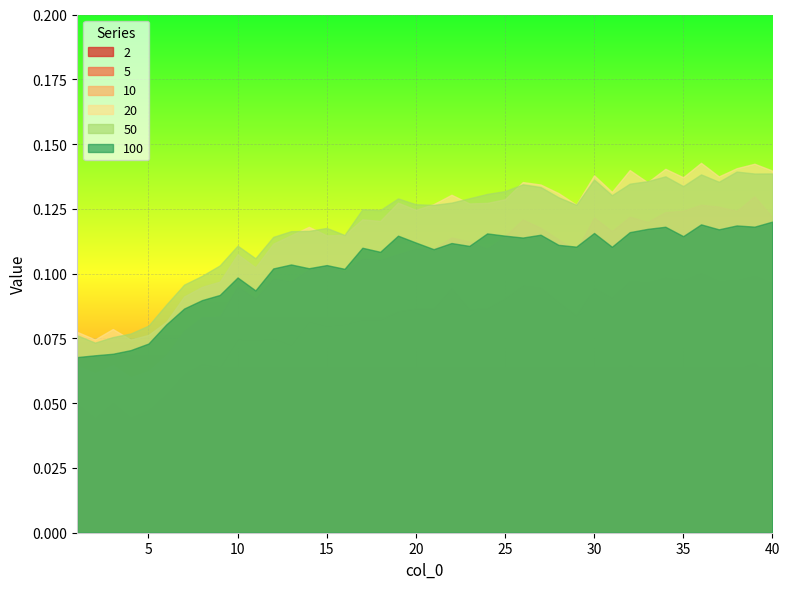

Reading right to left, list all the values displayed in this chart.

2: 0.1	0.1	0.1	0.1	0.1	0.1	0.1	0.1	0.1	0.1	0.1	0.1	0.1	0.1	0.1	0.1	0.1	0.1	0.1	0.1	0.1	0.1	0.0	0.1	0.1	0.0	0.0	0.0	0.0	0.0	0.0	0.0	0.0	0.0	0.0	0.0	0.0	0.0	0.0	0.0
5: 0.1	0.1	0.1	0.1	0.1	0.1	0.1	0.1	0.1	0.1	0.1	0.1	0.1	0.1	0.1	0.1	0.1	0.1	0.1	0.1	0.1	0.1	0.1	0.1	0.1	0.1	0.1	0.1	0.1	0.1	0.1	0.1	0.1	0.1	0.1	0.0	0.0	0.1	0.0	0.0
10: 0.1	0.1	0.1	0.1	0.1	0.1	0.1	0.1	0.1	0.1	0.1	0.1	0.1	0.1	0.1	0.1	0.1	0.1	0.1	0.1	0.1	0.1	0.1	0.1	0.1	0.1	0.1	0.1	0.1	0.1	0.1	0.1	0.1	0.1	0.1	0.1	0.1	0.1	0.1	0.1
20: 0.1	0.1	0.1	0.1	0.1	0.1	0.1	0.1	0.1	0.1	0.1	0.1	0.1	0.1	0.1	0.1	0.1	0.1	0.1	0.1	0.1	0.1	0.1	0.1	0.1	0.1	0.1	0.1	0.1	0.1	0.1	0.1	0.1	0.1	0.1	0.1	0.1	0.1	0.1	0.1
50: 0.1	0.1	0.1	0.1	0.1	0.1	0.1	0.1	0.1	0.1	0.1	0.1	0.1	0.1	0.1	0.1	0.1	0.1	0.1	0.1	0.1	0.1	0.1	0.1	0.1	0.1	0.1	0.1	0.1	0.1	0.1	0.1	0.1	0.1	0.1	0.1	0.1	0.1	0.1	0.1
100: 0.1	0.1	0.1	0.1	0.1	0.1	0.1	0.1	0.1	0.1	0.1	0.1	0.1	0.1	0.1	0.1	0.1	0.1	0.1	0.1	0.1	0.1	0.1	0.1	0.1	0.1	0.1	0.1	0.1	0.1	0.1	0.1	0.1	0.1	0.1	0.1	0.1	0.1	0.1	0.1